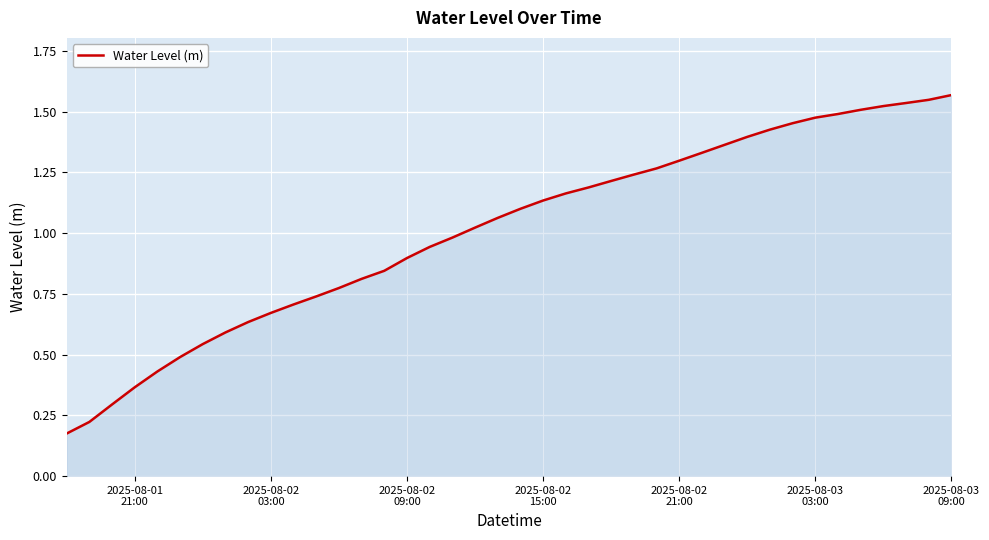

Reading left to right, transcribe all the data shown in this chart.

0.2	0.2	0.3	0.4	0.4	0.5	0.5	0.6	0.6	0.7	0.7	0.7	0.8	0.8	0.8	0.9	0.9	1.0	1.0	1.1	1.1	1.1	1.2	1.2	1.2	1.2	1.3	1.3	1.3	1.4	1.4	1.4	1.5	1.5	1.5	1.5	1.5	1.5	1.5	1.6